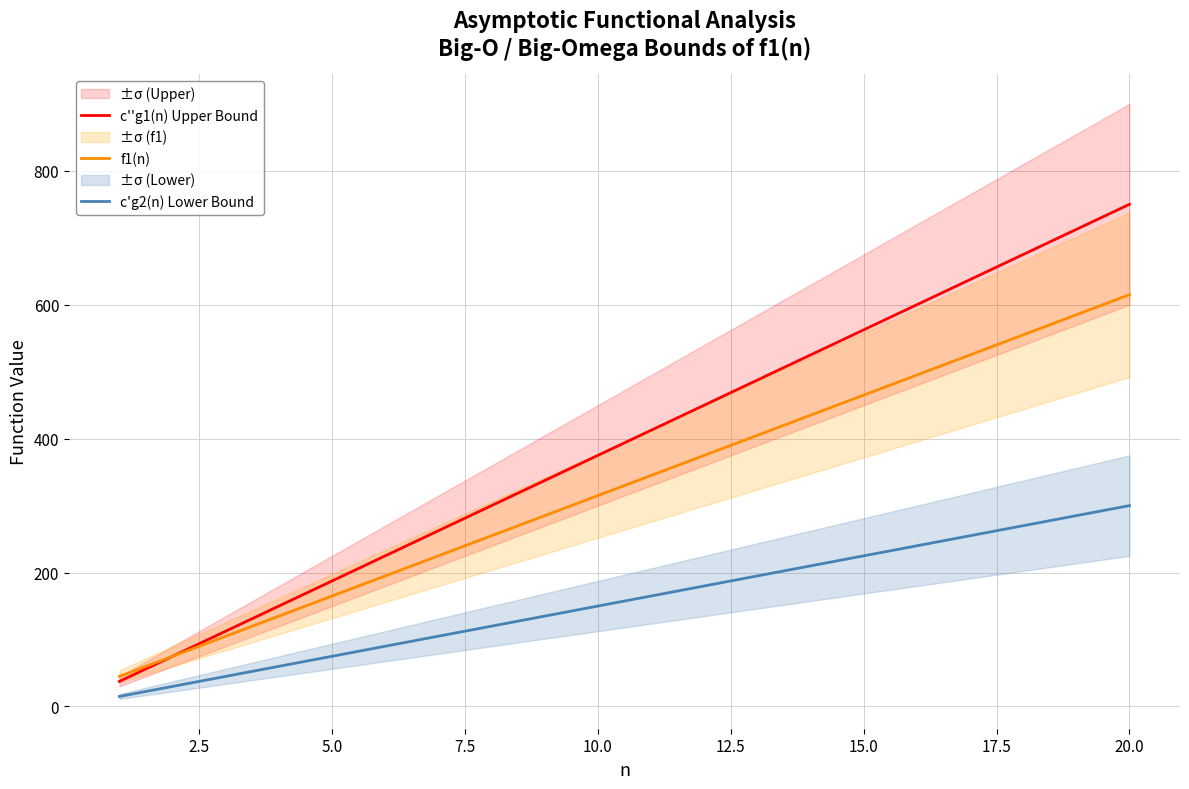

At which label does f1(n) reach its peak?

20.0